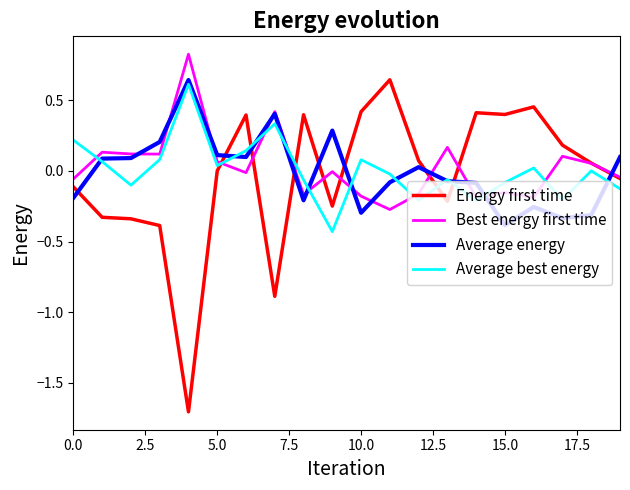

What is the greatest value displayed?

0.8